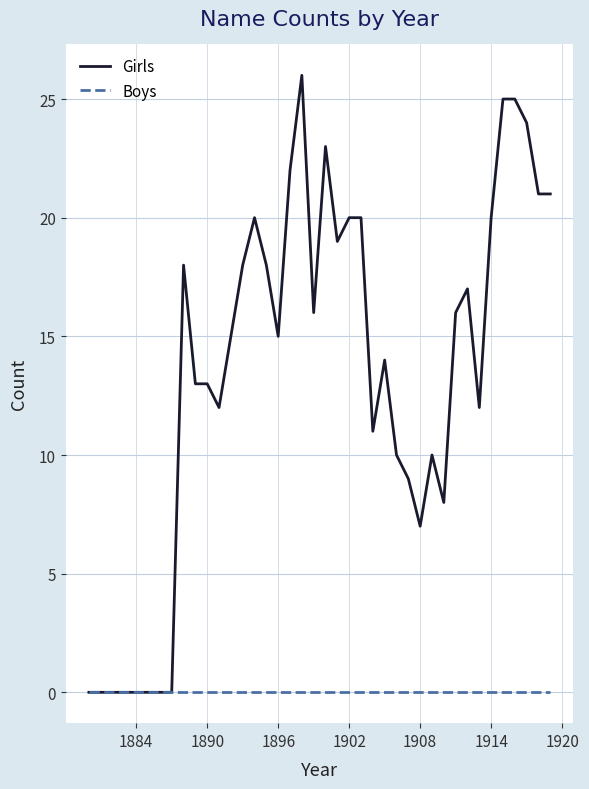

Which series has the widest spread of values?

Girls